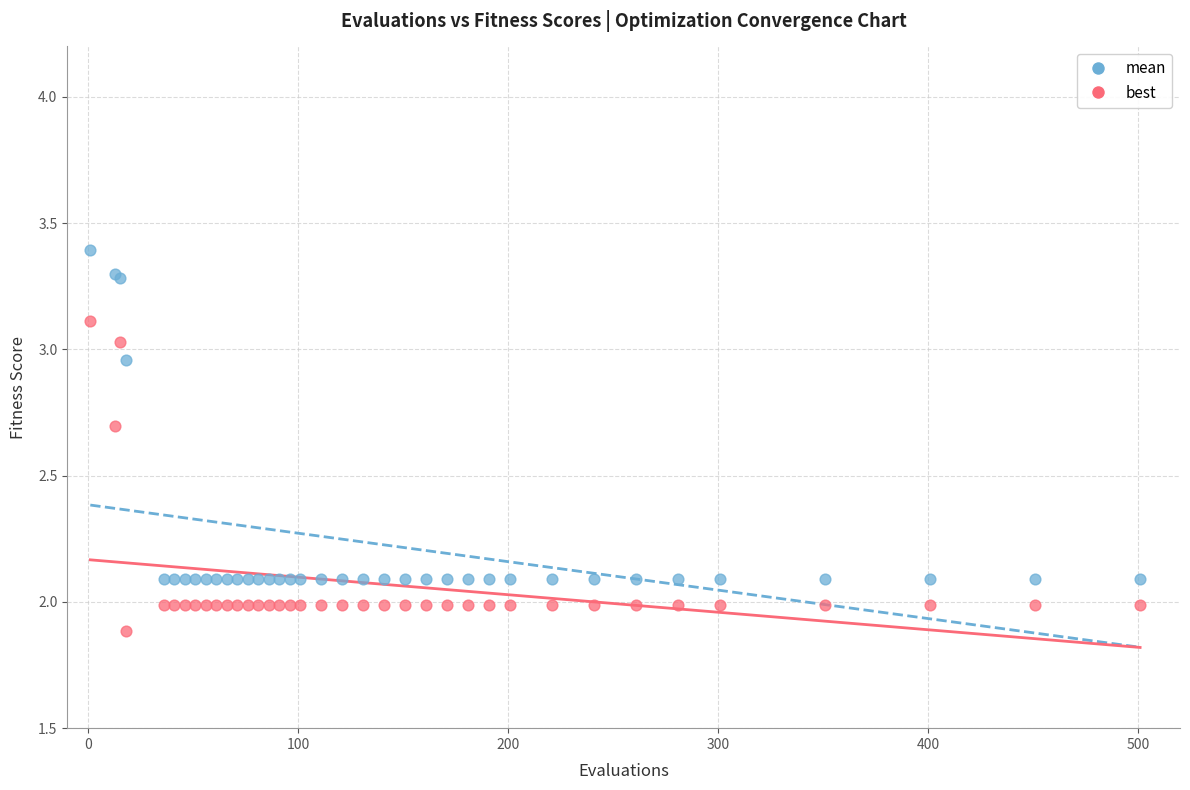

What is the X range (max minus min) for the scatter plot?

500.0